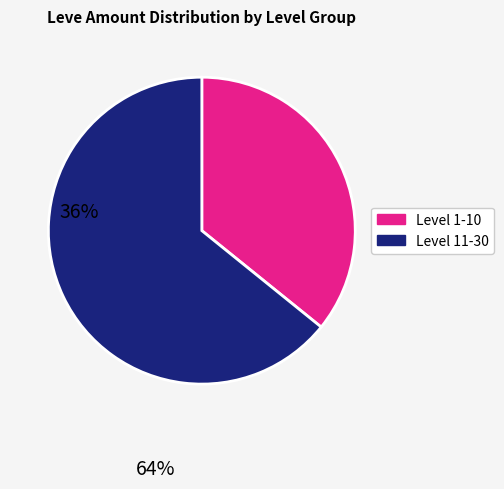

Which has a higher value, Level 11-30 or Level 1-10?

Level 11-30